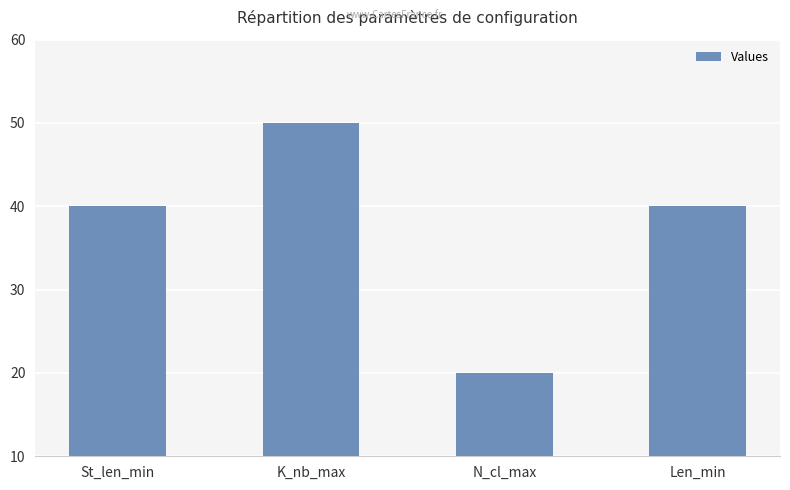

Read the value at St_len_min.

40